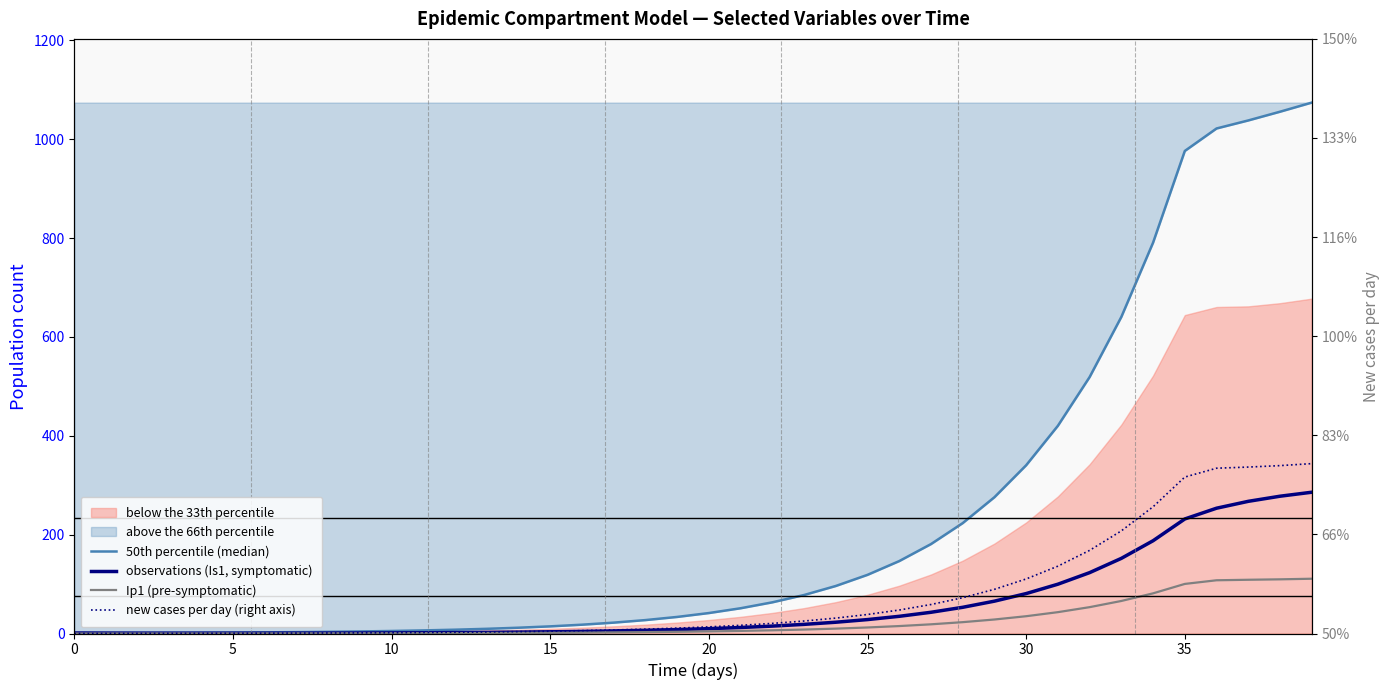

What is the sum of all 50th percentile (median) values?

9327.5